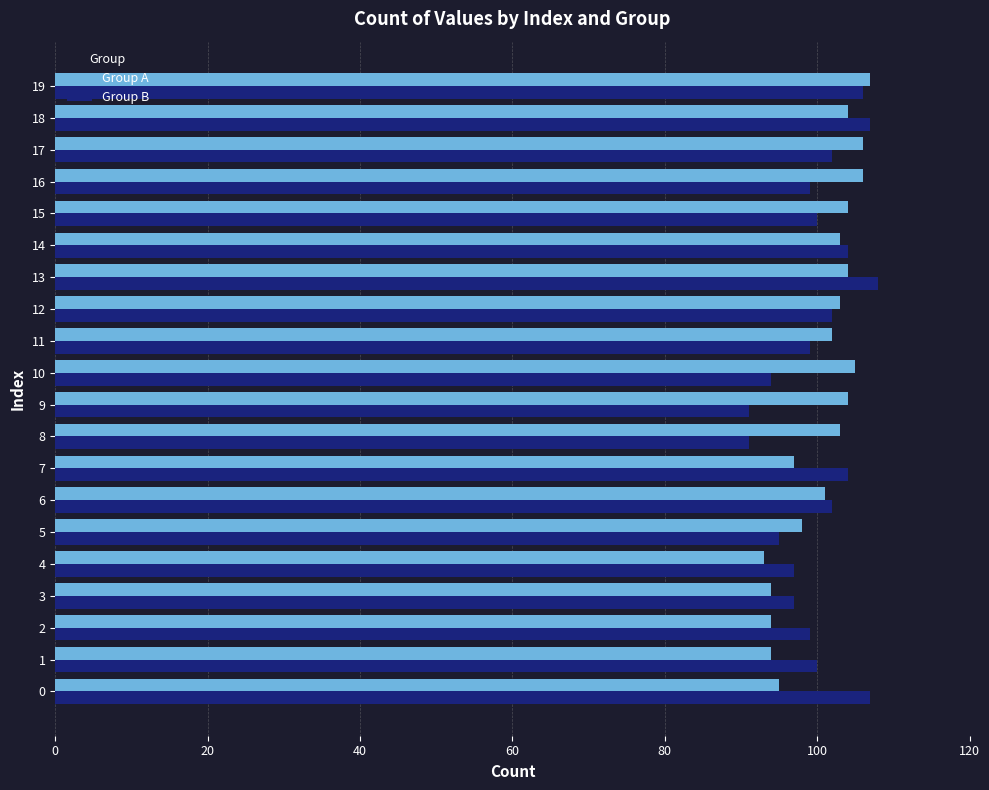

Count the number of data series in this chart.

2